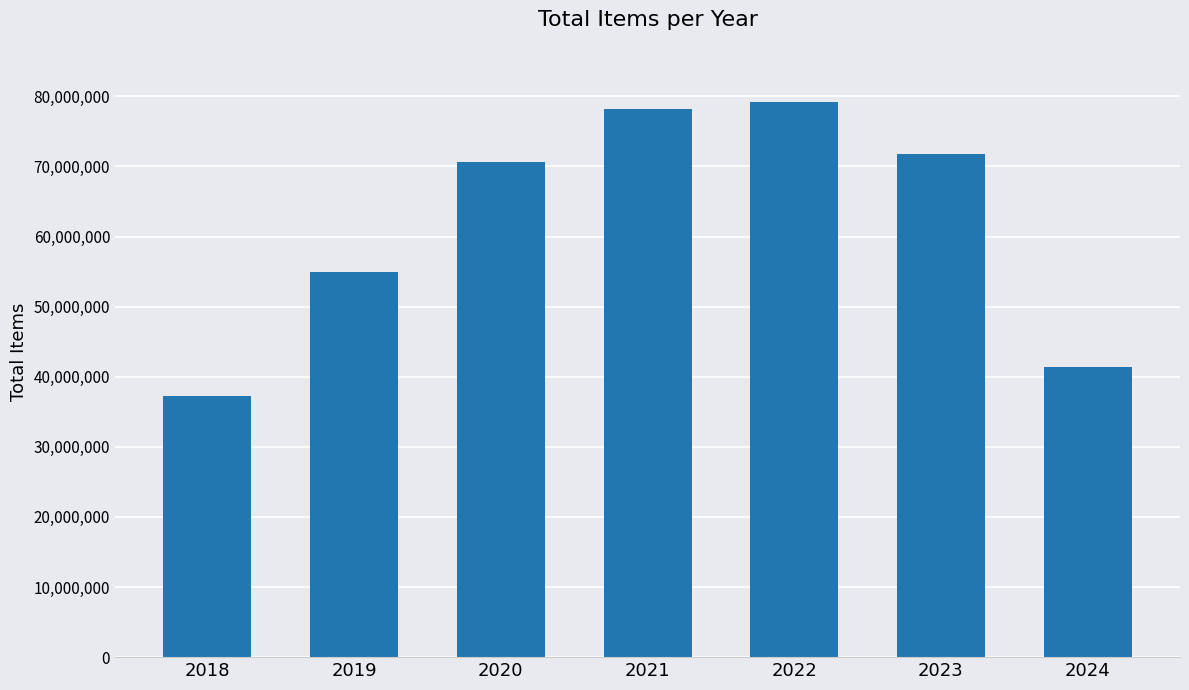

Which category has the lowest value across all series?

2018